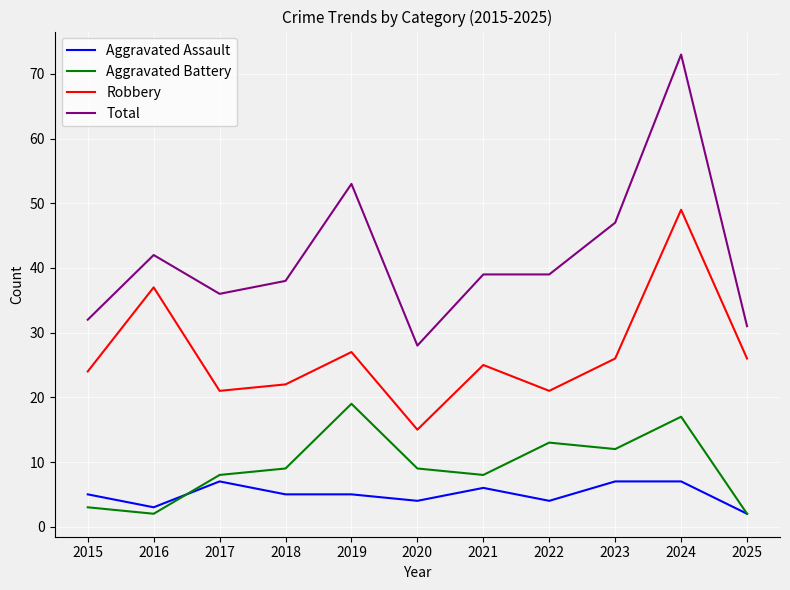

Which series has the largest total across all categories?

Total